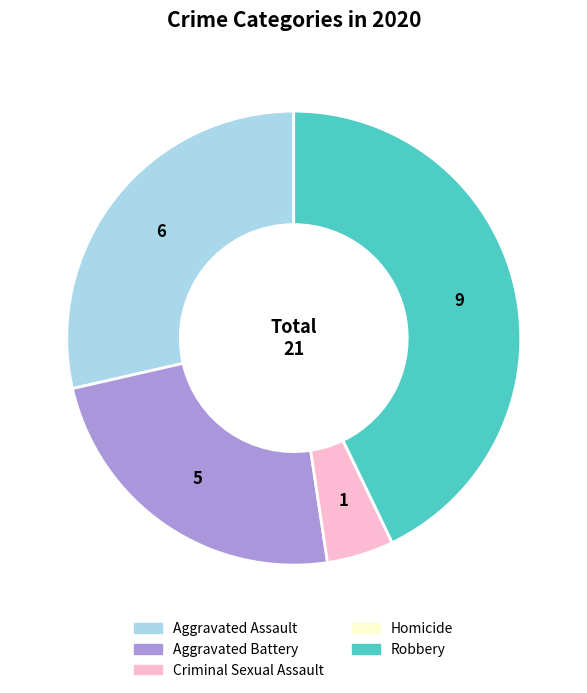

Does any single category account for the majority?

No